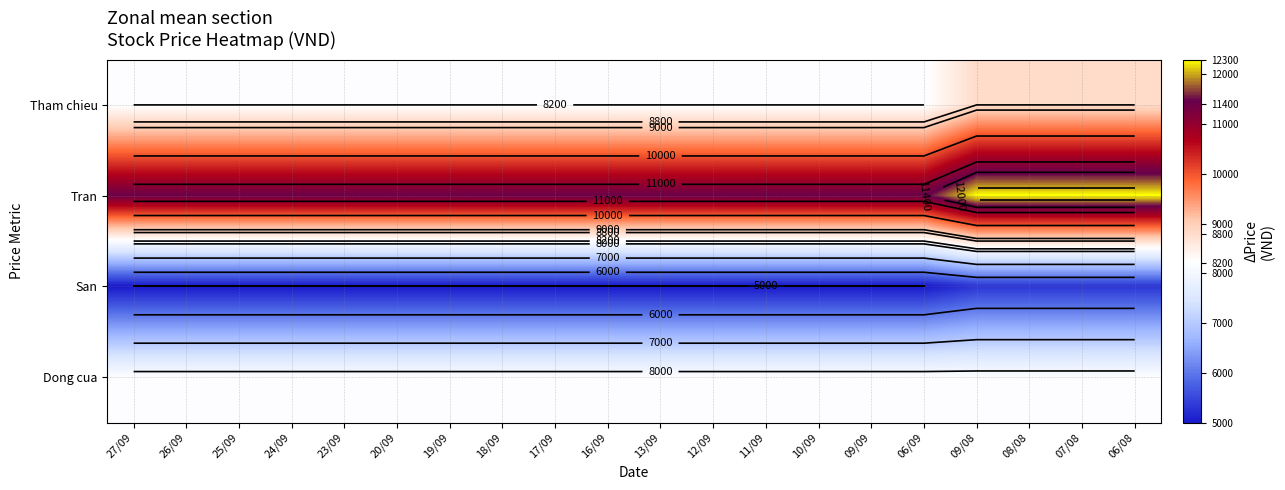

What is the highest value of the Tham chieu series?

8800